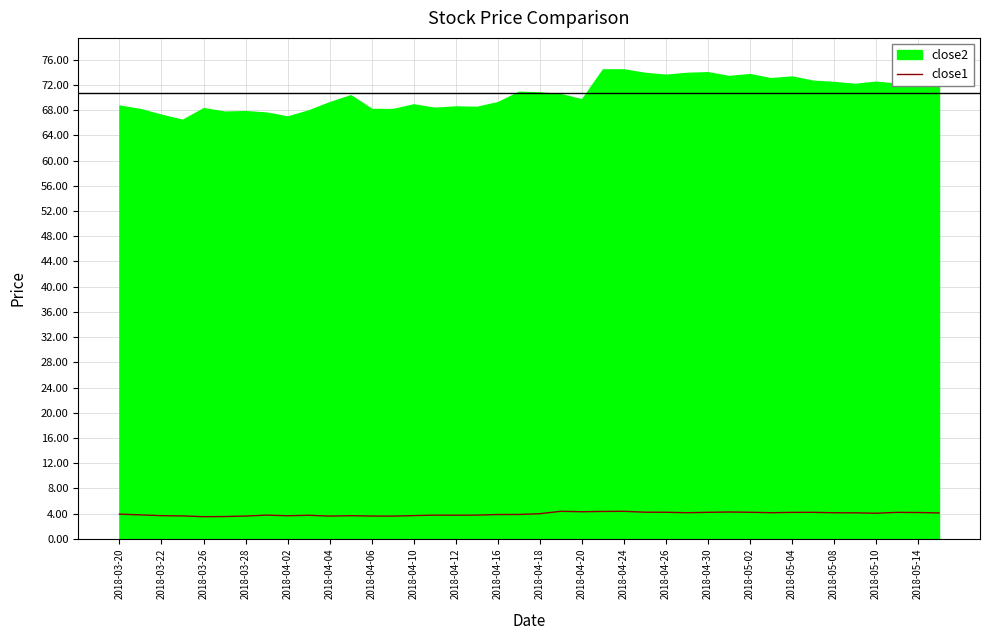

What is the highest value of the close1 series?

4.4